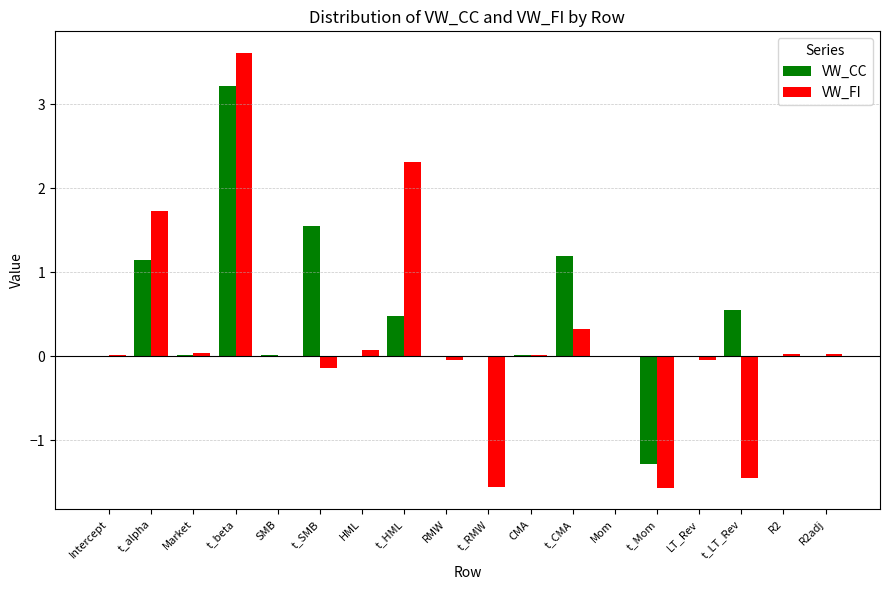

What is the highest value of the VW_CC series?

3.2